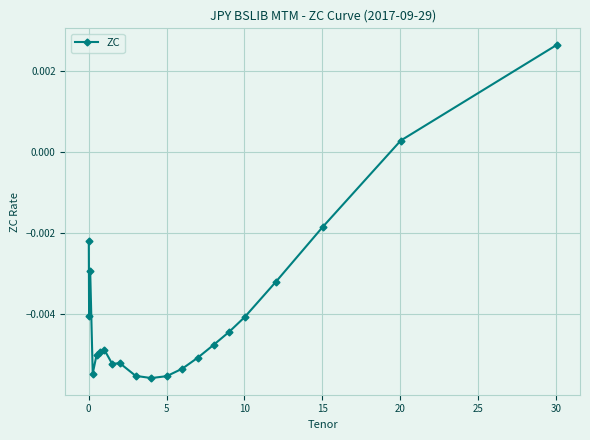

True or false: the data has more than 1 interior local peaks.

True